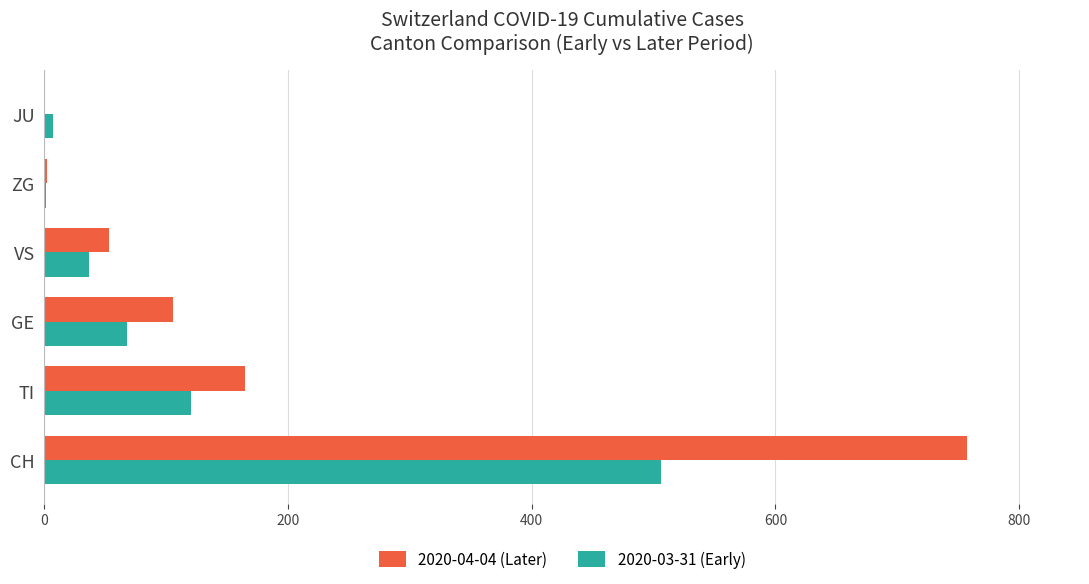

At which label does 2020-03-31 (Early) reach its peak?

CH